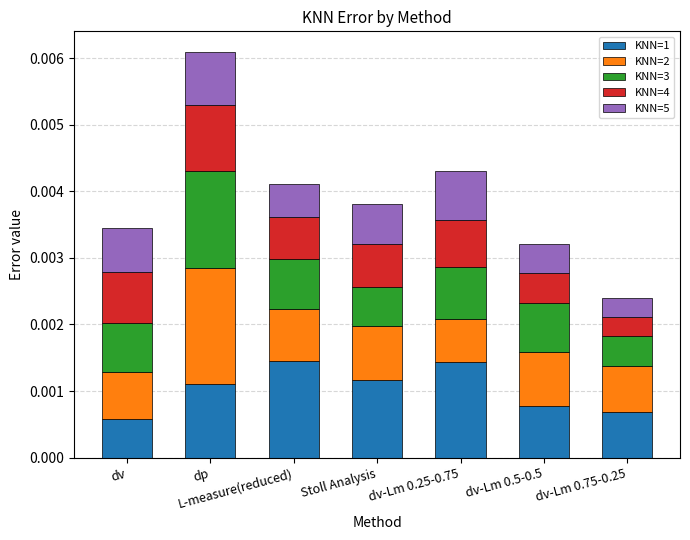

What are all the series names shown in the legend?

KNN=1, KNN=2, KNN=3, KNN=4, KNN=5